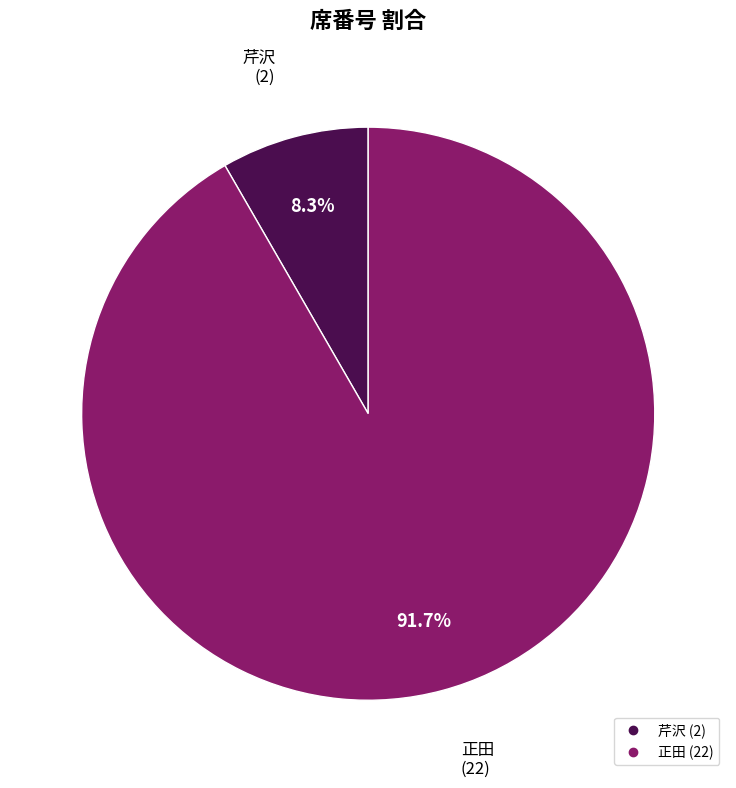

Count the number of slices in the pie.

2